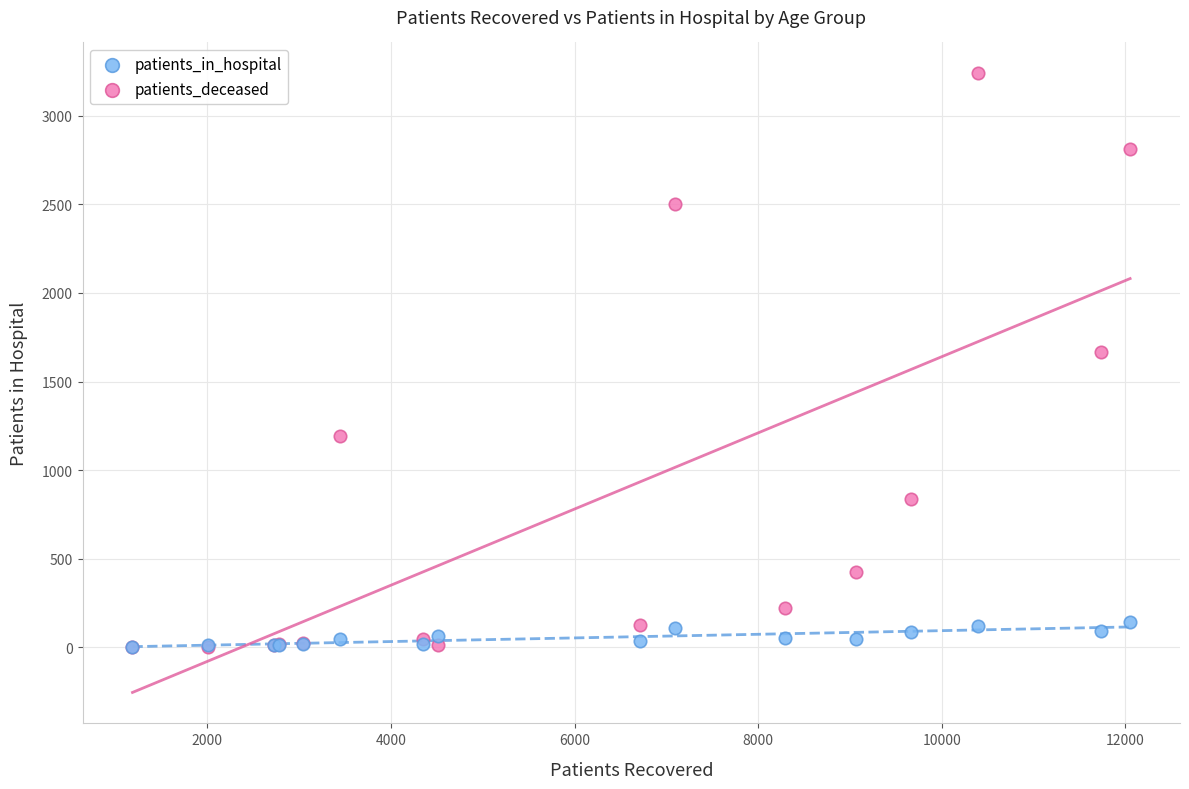

In the patients_deceased series, what Y value is closest to 1621?

1667